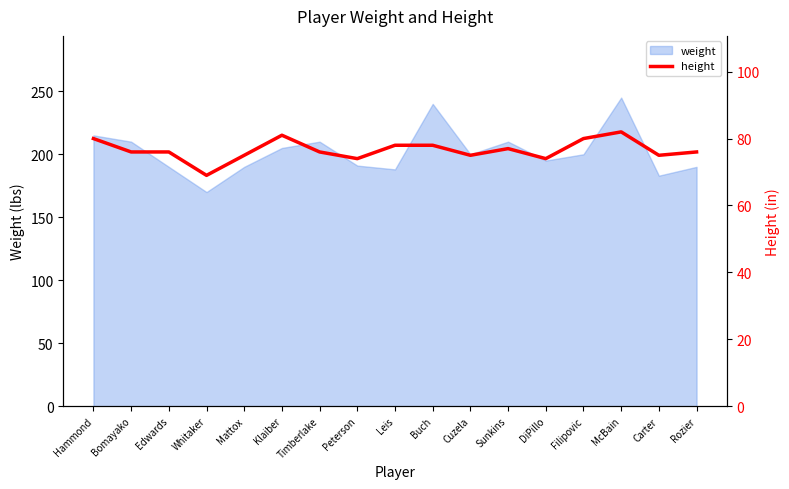

How many interior local peaks (higher than both neighbors) does the data have?

3